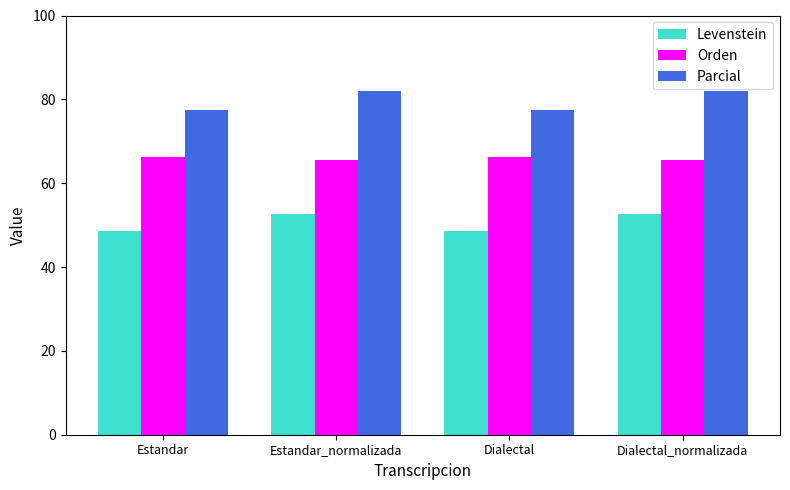

How many series are shown in this chart?

3